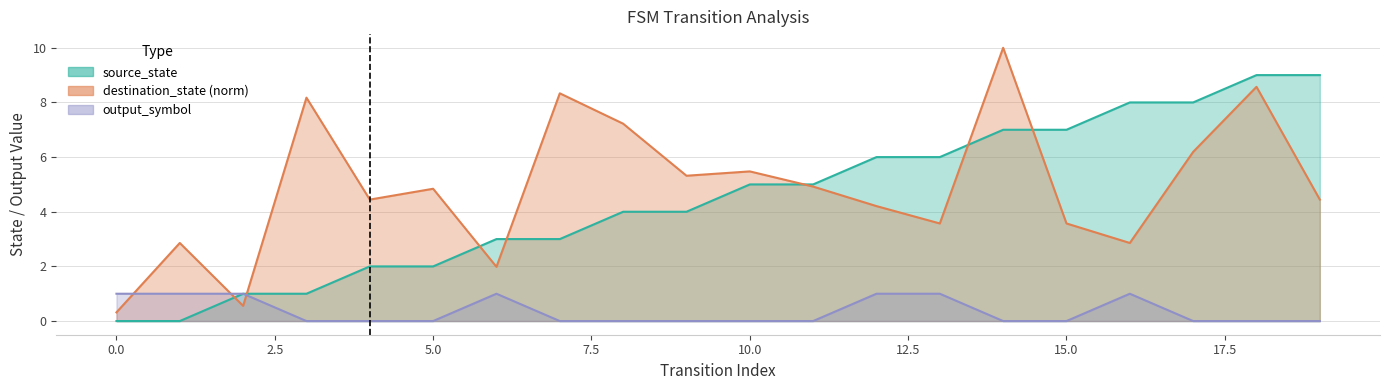

What is the difference between the second highest and minimum values in the output_symbol series?

1.0